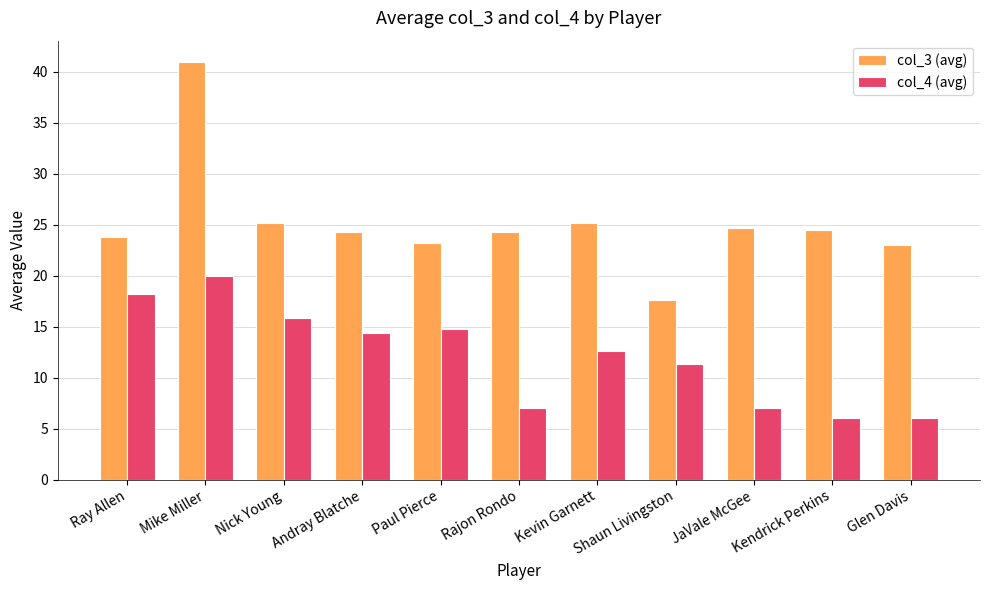

What are all the series names shown in the legend?

col_3 (avg), col_4 (avg)